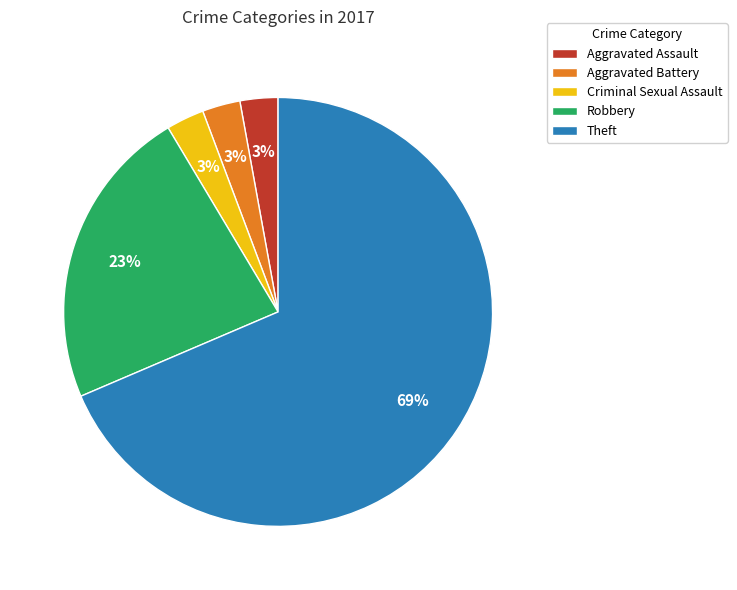

How many segments does this pie chart have?

5